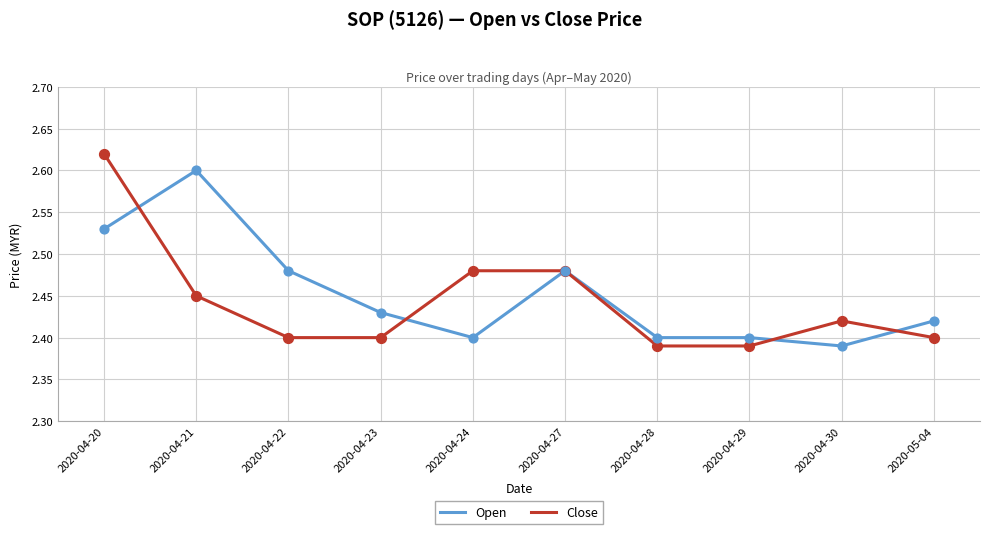

Which series has the largest total across all categories?

Open